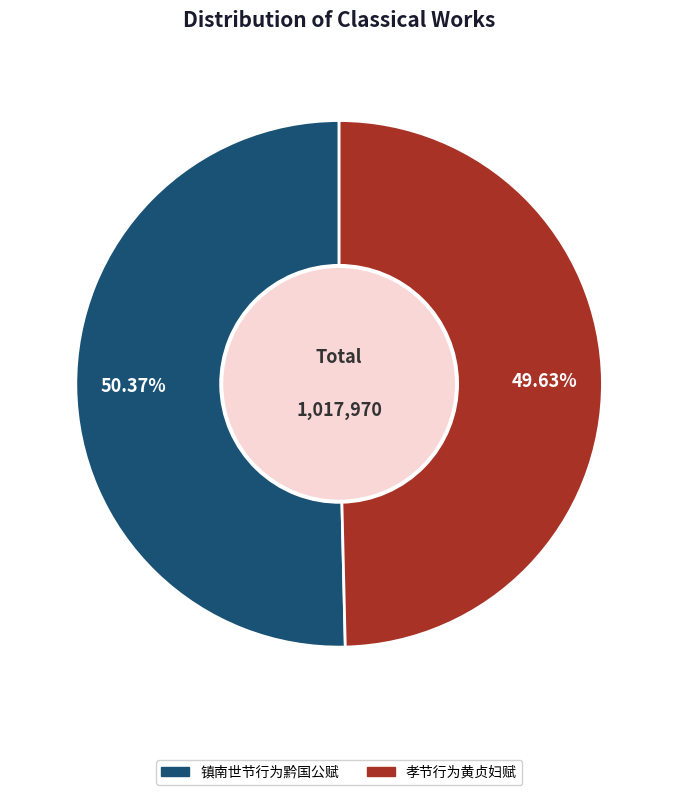

What percentage is the 镇南世节行为黔国公赋 slice, to the nearest percent?

50%